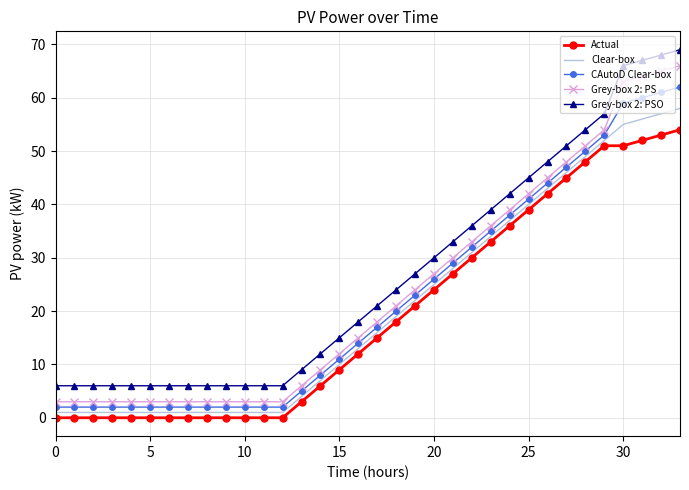

True or false: CAutoD Clear-box and Grey-box 2: PSO intersect in this chart.

False